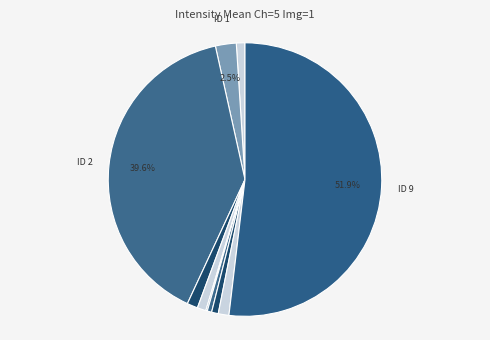

Which category has the smallest portion of the pie?

ID 5